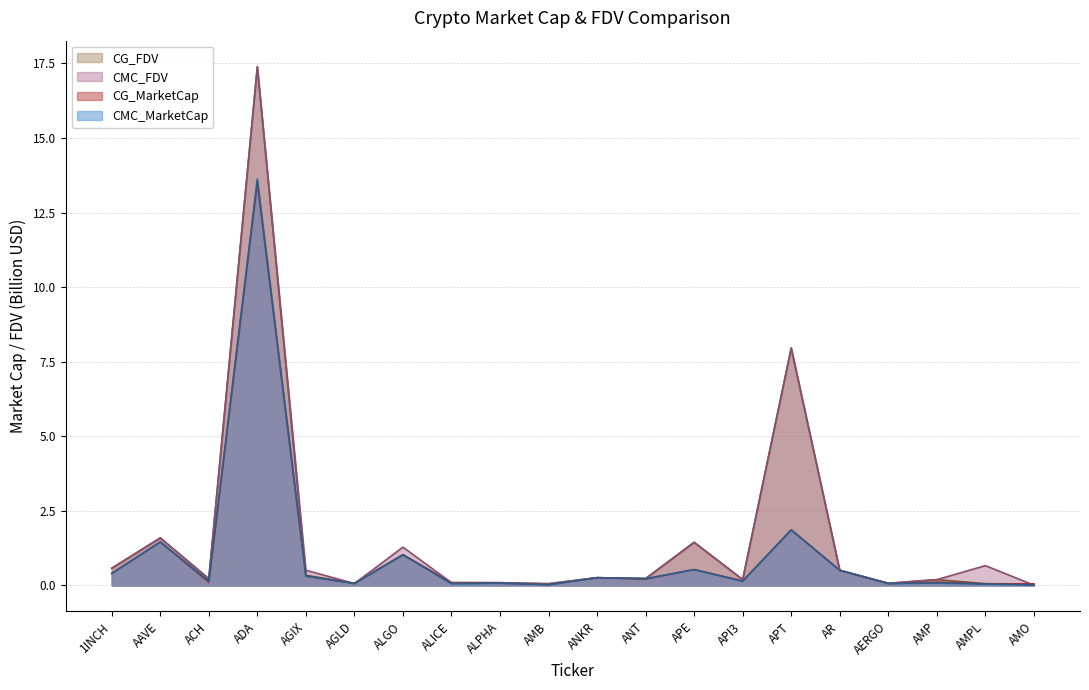

Reading left to right, extract all data points from this chart.

CMC_MarketCap: 0.4	1.5	0.2	13.6	0.3	0.1	1.0	0.1	0.1	0.0	0.3	0.2	0.5	0.1	1.9	0.5	0.1	0.1	0.0	0.0
CMC_FDV: 0.6	1.6	0.2	17.4	0.5	0.1	1.3	0.1	0.1	0.1	0.3	0.2	1.4	0.2	7.9	0.5	0.1	0.2	0.7	0.0
CG_MarketCap: 0.4	1.5	0.1	13.5	0.3	0.1	1.0	0.1	0.1	0.0	0.3	0.2	0.5	0.2	1.9	0.5	0.1	0.1	0.1	0.0
CG_FDV: 0.6	1.6	0.2	17.4	0.3	0.1	1.0	0.1	0.1	0.1	0.3	0.2	1.4	0.2	8.0	0.5	0.1	0.2	0.1	0.0